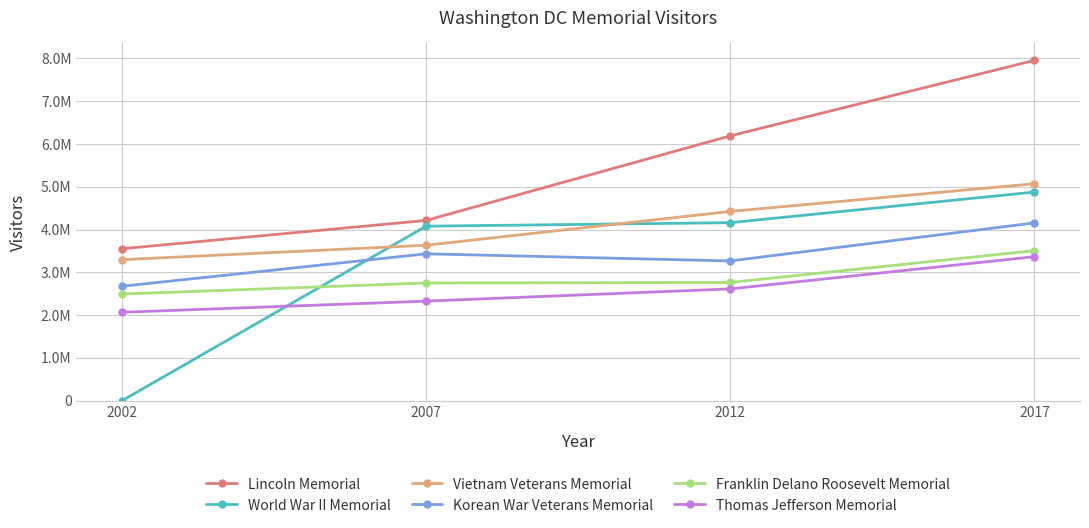

Which series ends up on top after the final intersection of Korean War Veterans Memorial and World War II Memorial?

World War II Memorial